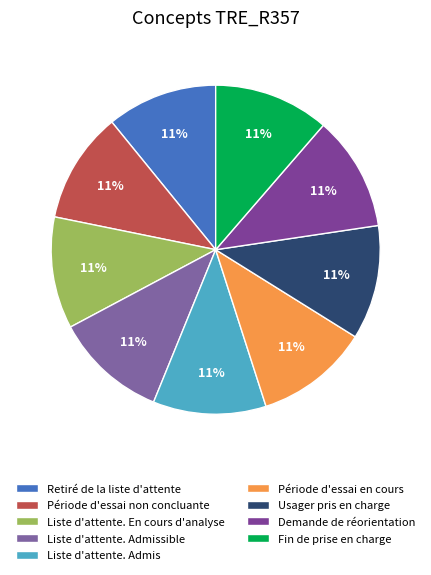

To the nearest percent, what percentage of the pie is Fin de prise en charge?

11%